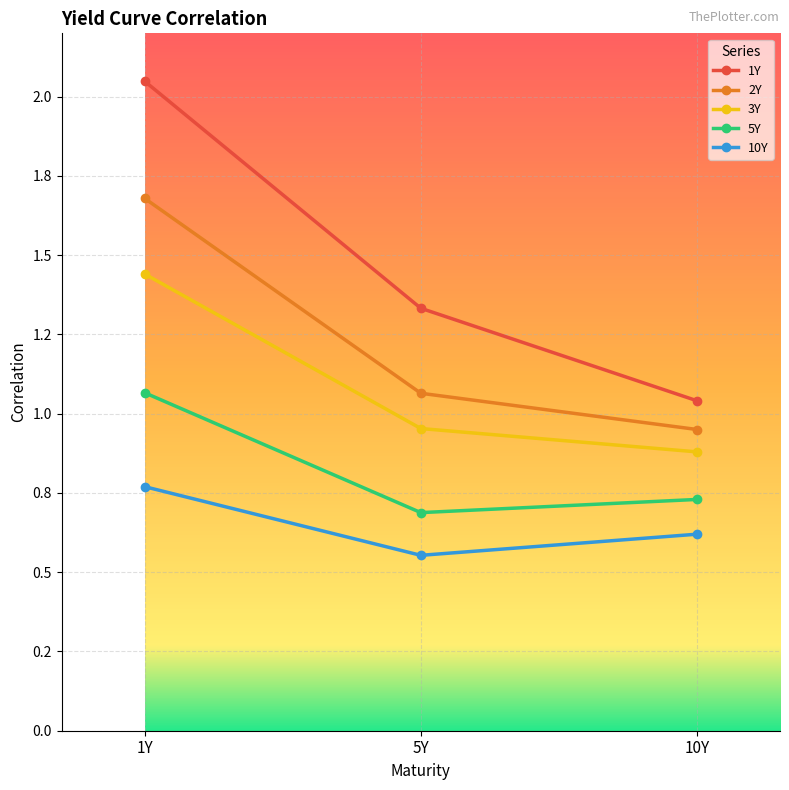

What are all the series names shown in the legend?

1Y, 2Y, 3Y, 5Y, 10Y